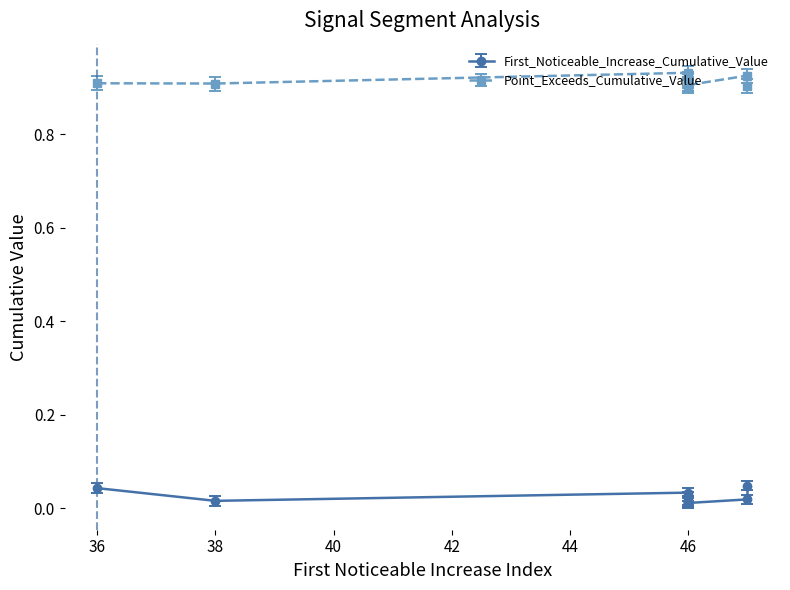

Is the value of First_Noticeable_Increase_Cumulative_Value at 46 greater than the value of Point_Exceeds_Cumulative_Value at 46?

No